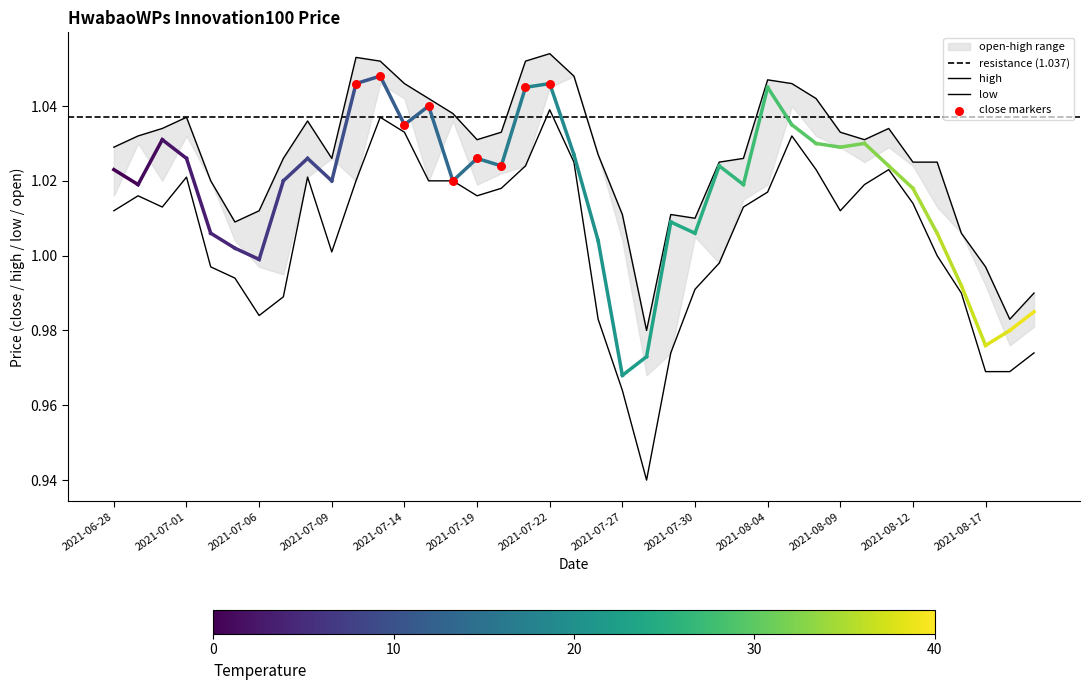

What is the total value across all series at 2021-08-05?

2.1